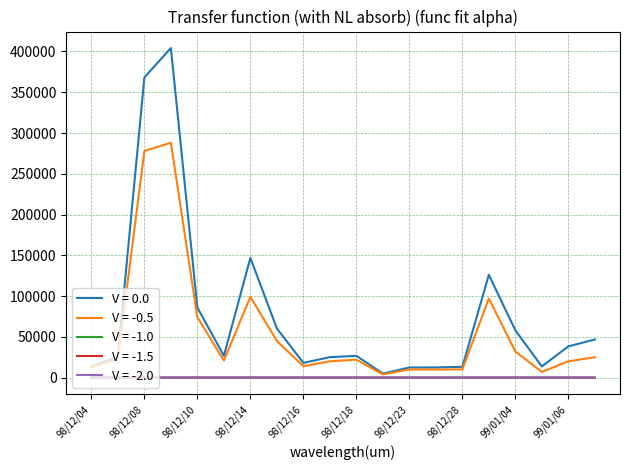

Which series has the widest spread of values?

V = 0.0